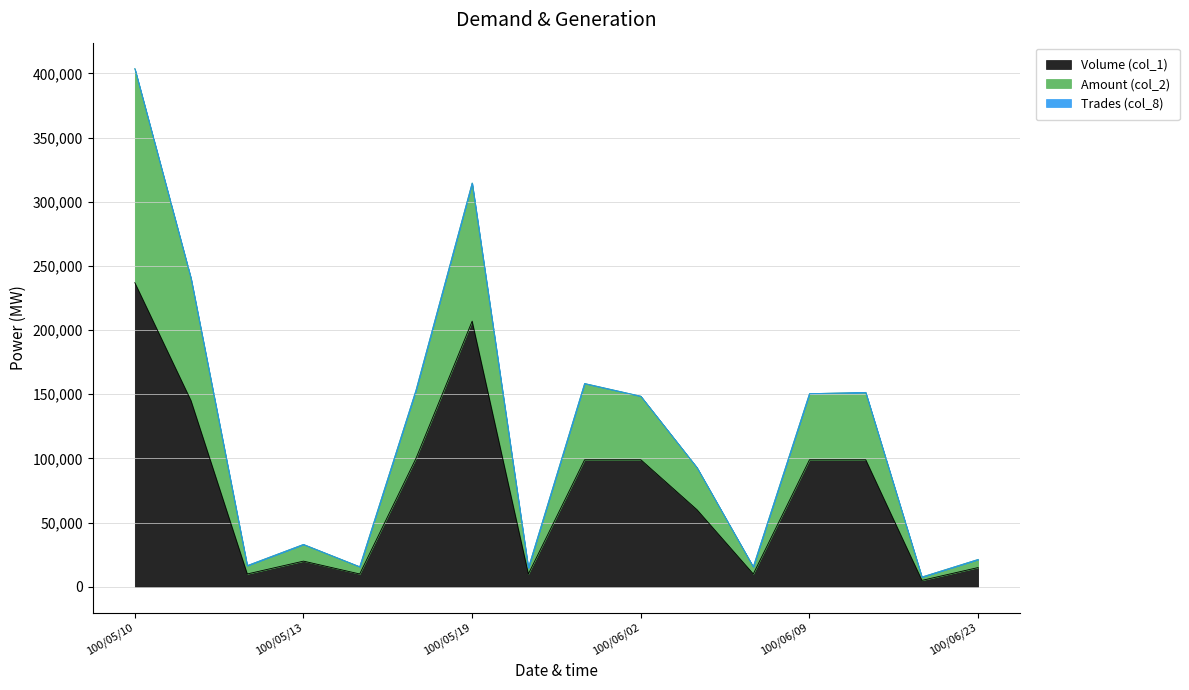

At which category is the sum across all series the highest?

100/05/10